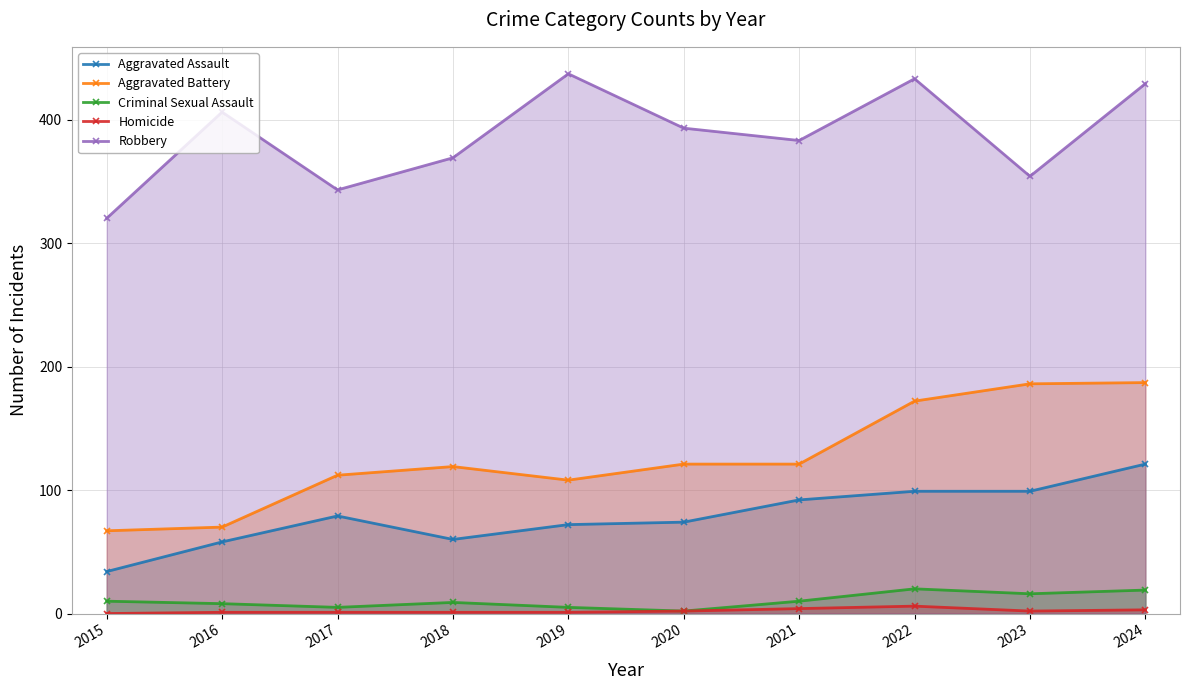

What is the difference between the second highest and minimum values in the Aggravated Assault series?

65